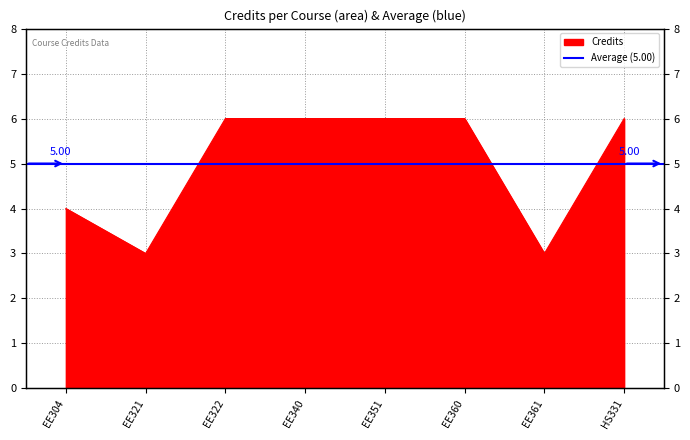

What is the difference between the maximum and second lowest values?

3